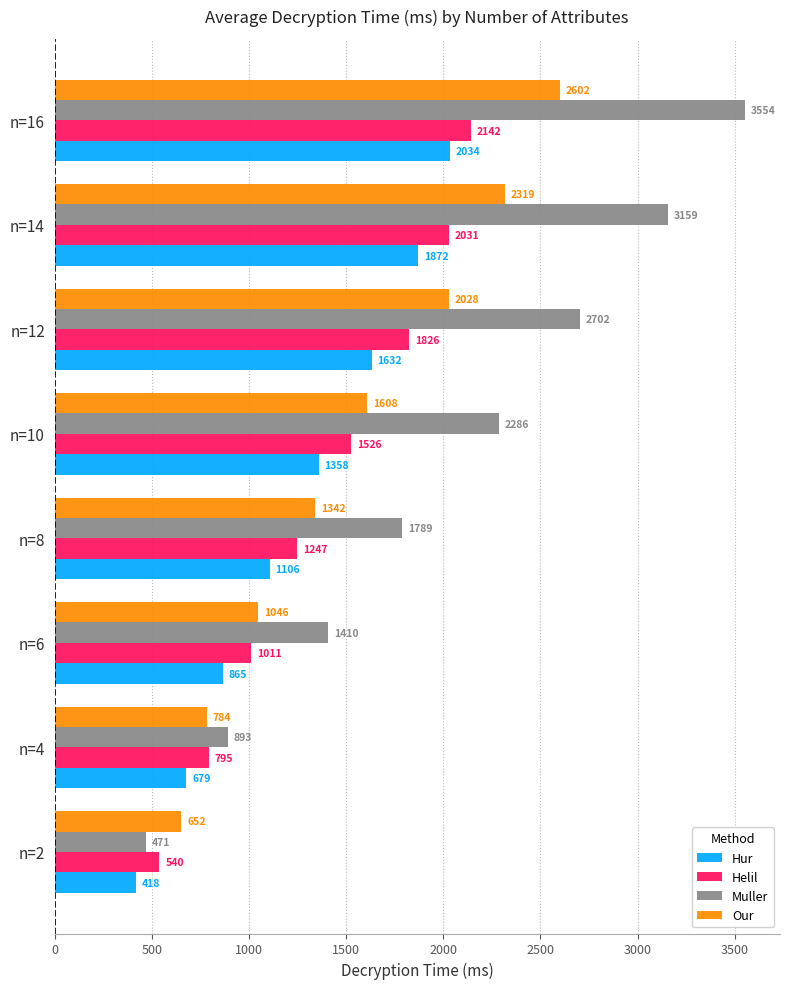

What are all the series names shown in the legend?

Hur, Helil, Muller, Our